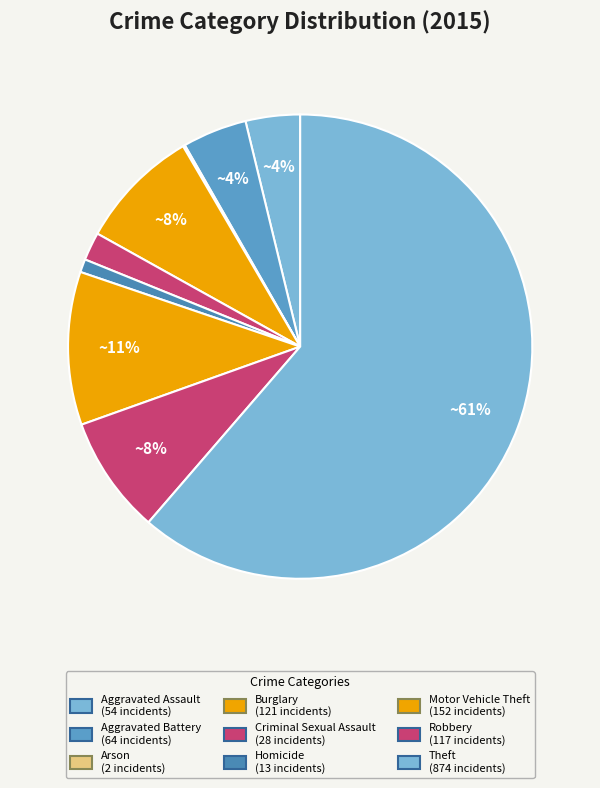

Is there any slice that represents more than half of the pie?

Yes